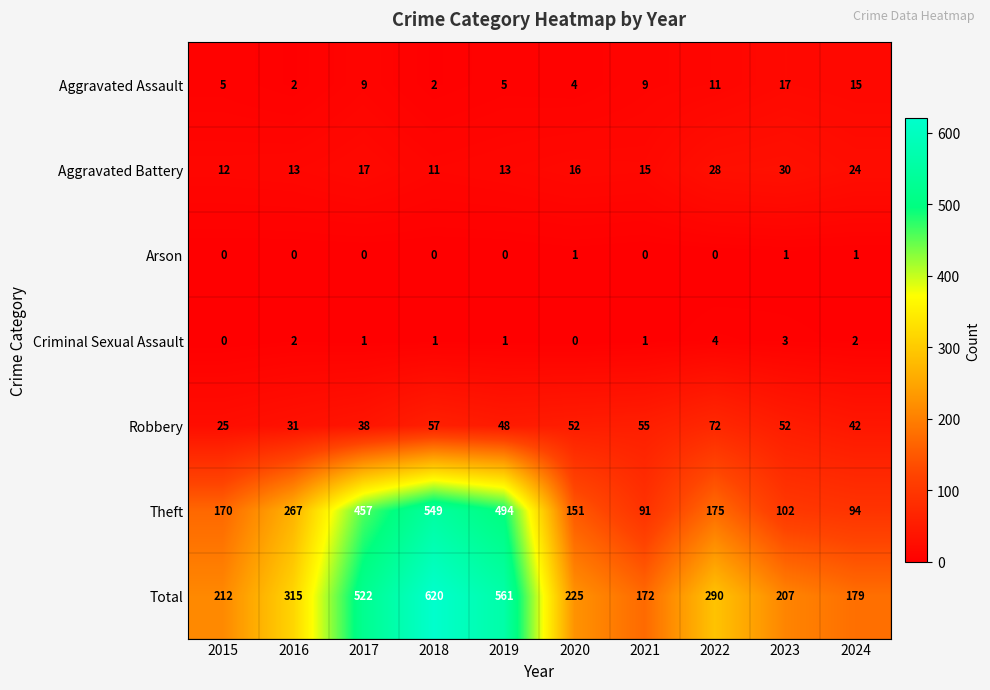

What is the spread (max minus min) of values at 2017?

522